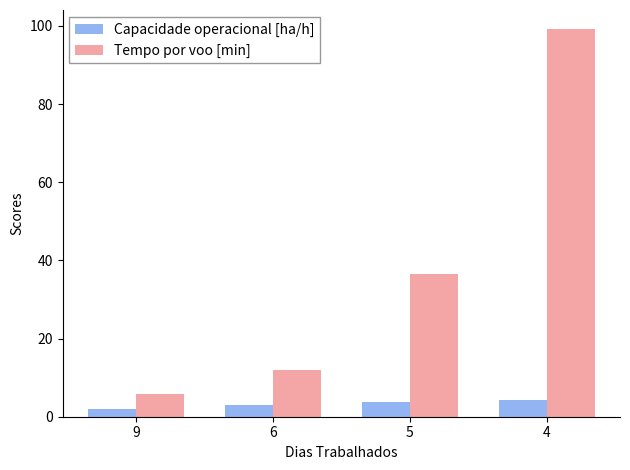

List the labels in order of Tempo por voo [min] value, smallest first.

9, 6, 5, 4